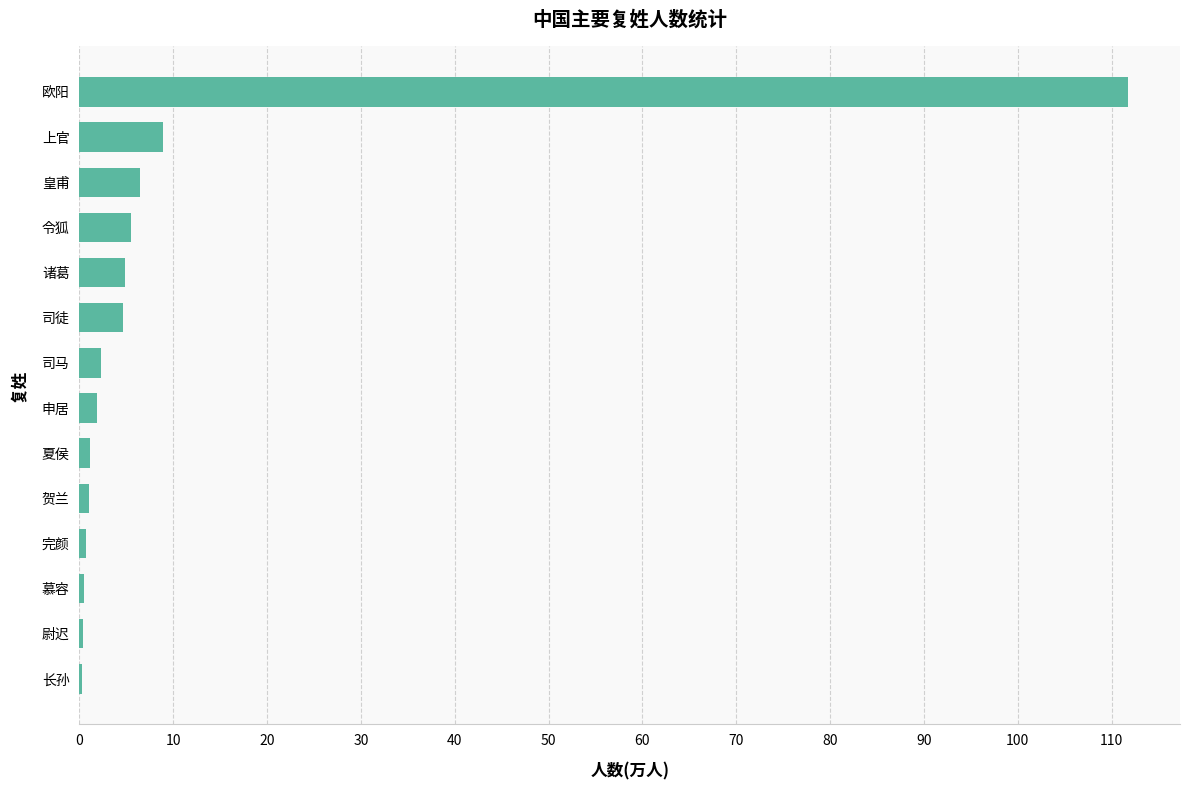

What is the greatest value displayed?

111.7